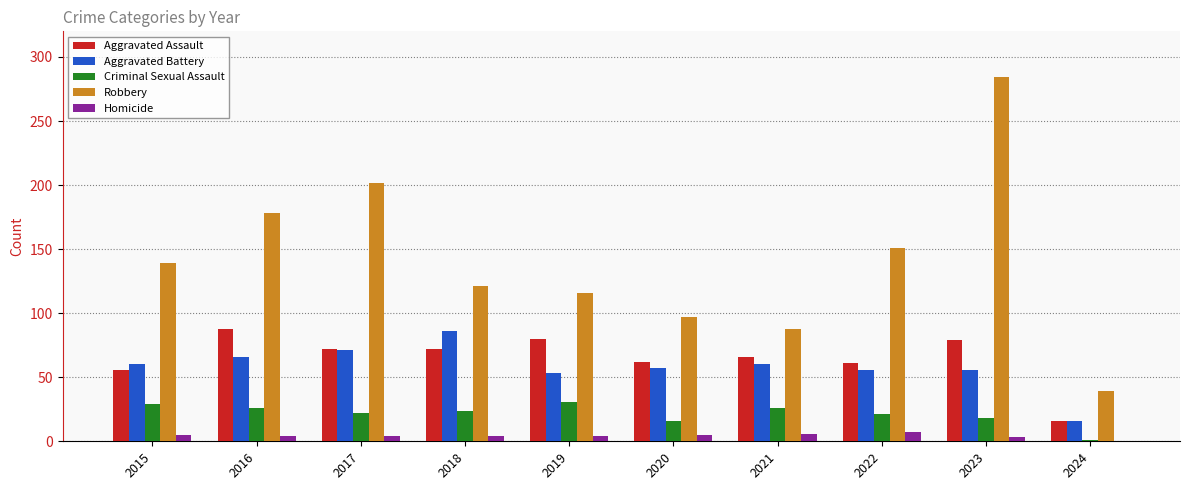

Is the value of Criminal Sexual Assault at 2024 greater than the value of Robbery at 2020?

No